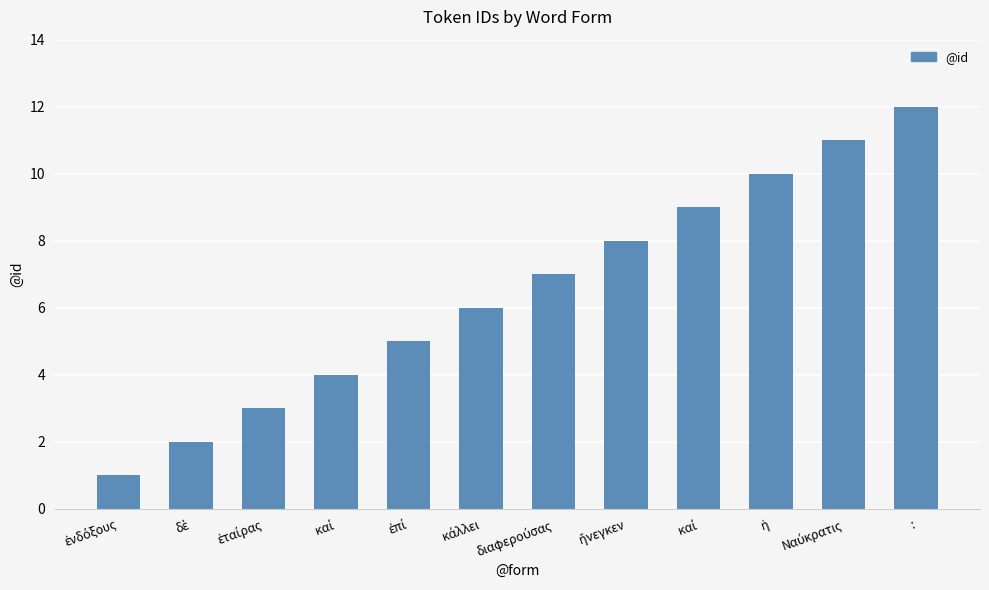

Which category has the lowest value across all series?

ἐνδόξους